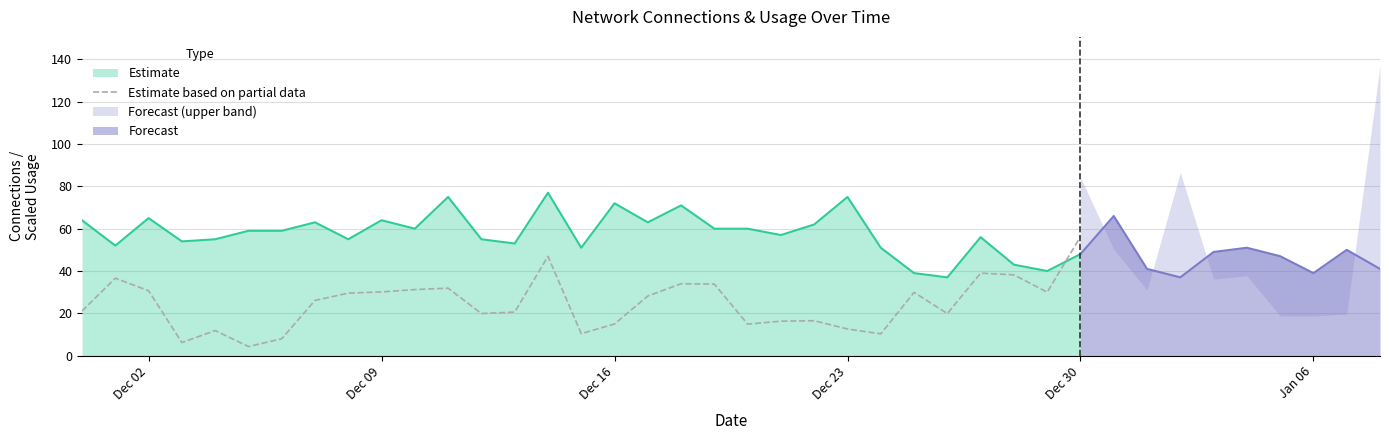

What is the highest value of the Estimate based on partial data series?

56.2